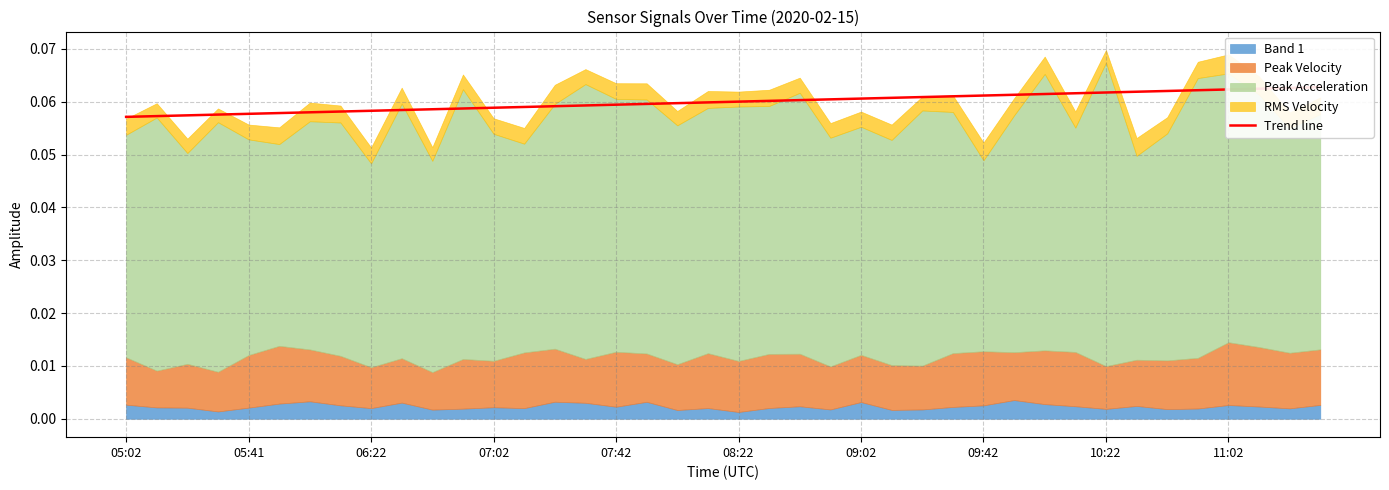

True or false: the data shows 0.1 at 09:42.

True